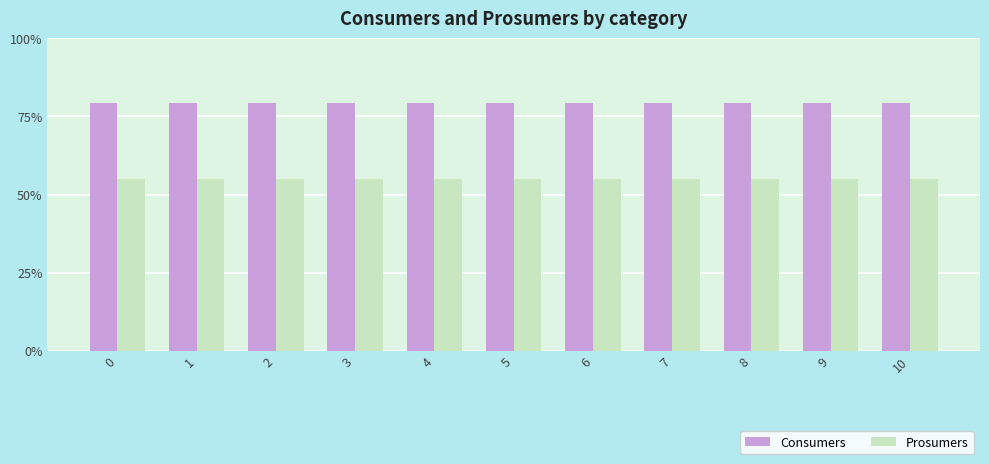

What is the value of the Consumers bar at the 5th from the left?

635